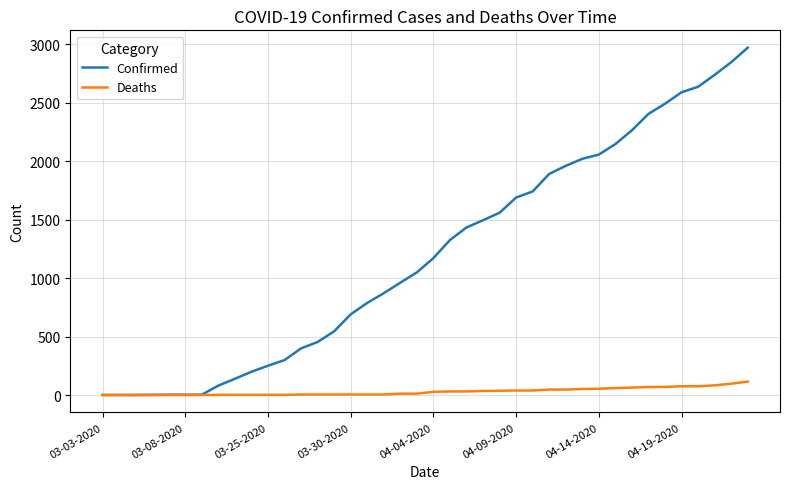

Does the chart display data point markers on the line(s)?

No